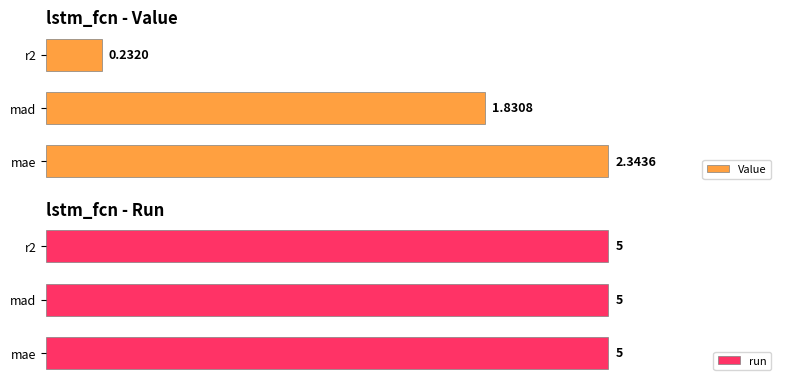

List the labels in order of Value value, smallest first.

r2, mad, mae